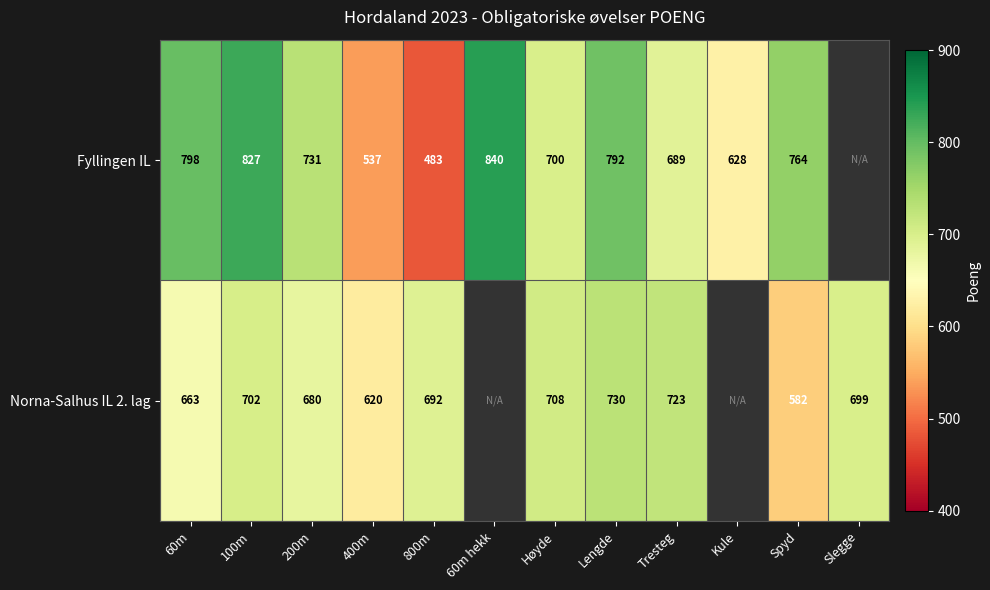

Is the value of Norna-Salhus IL 2. lag at 60m greater than the value of Fyllingen IL at Lengde?

No